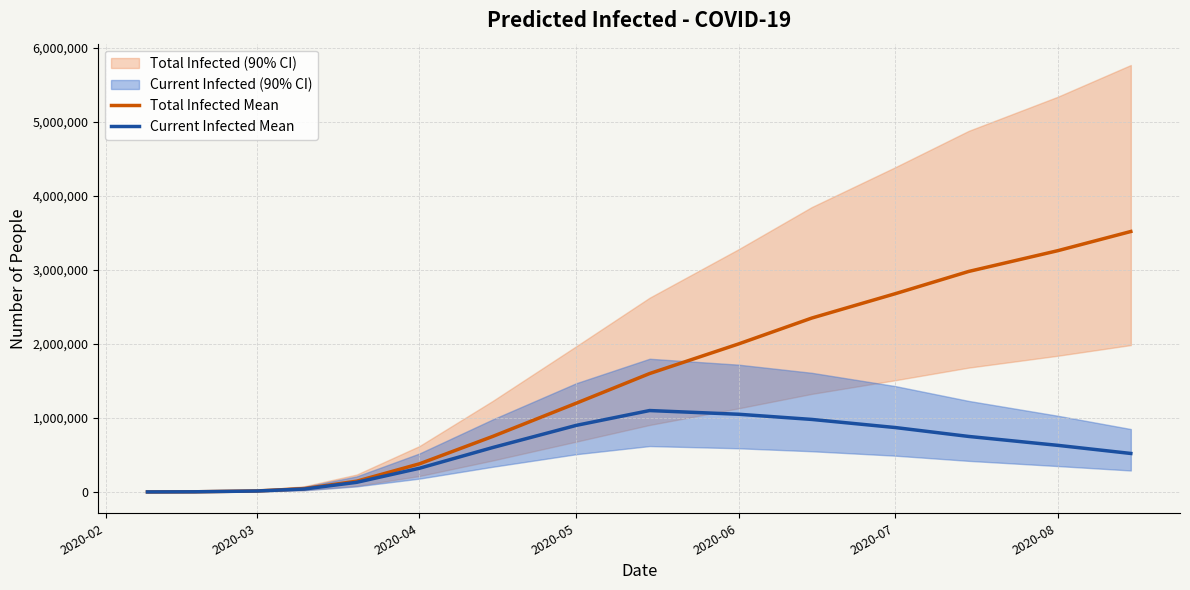

The value of Current Infected Mean at 2020-07 is 1406937. True or false?

False